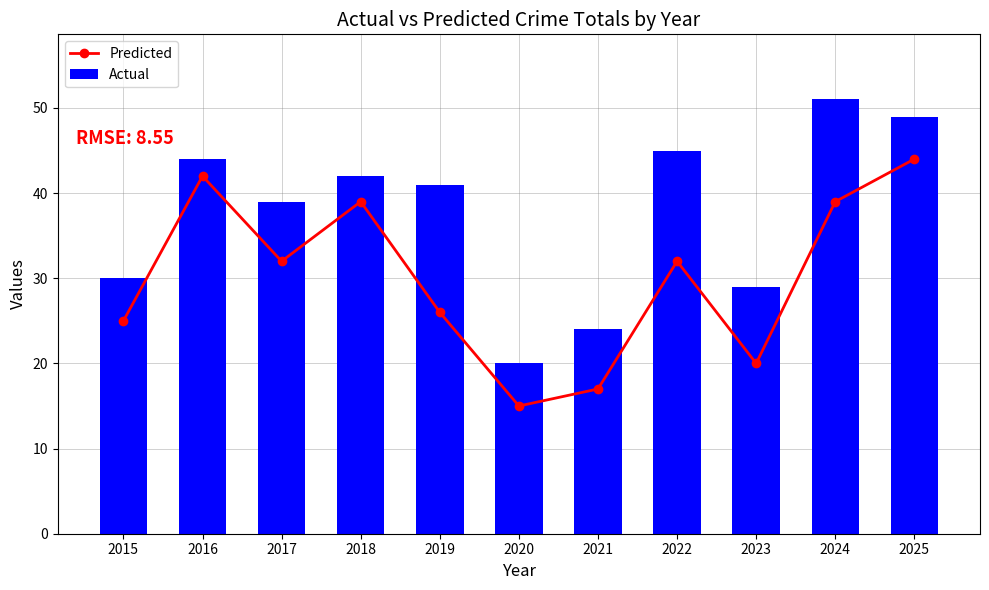

True or false: Predicted has a value of 20 at 2023.

True